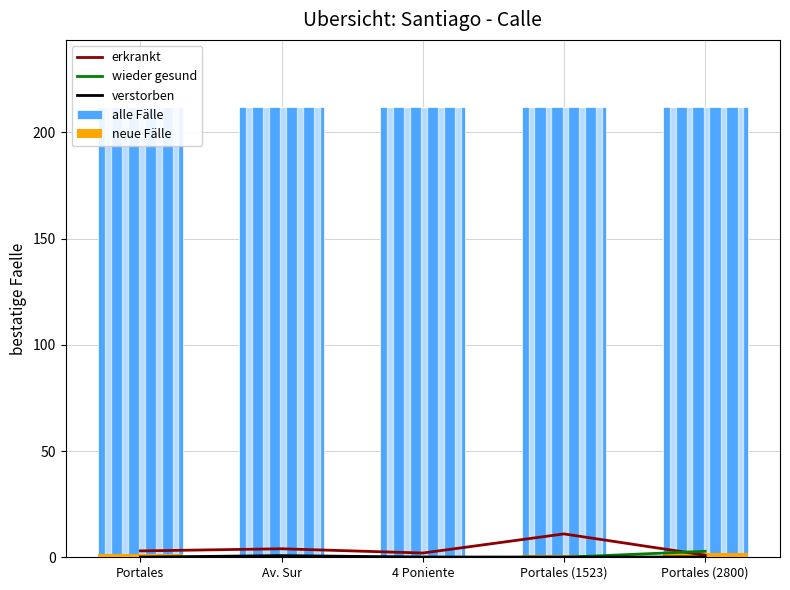

How many alle Fälle values are between 211 and 212?

5